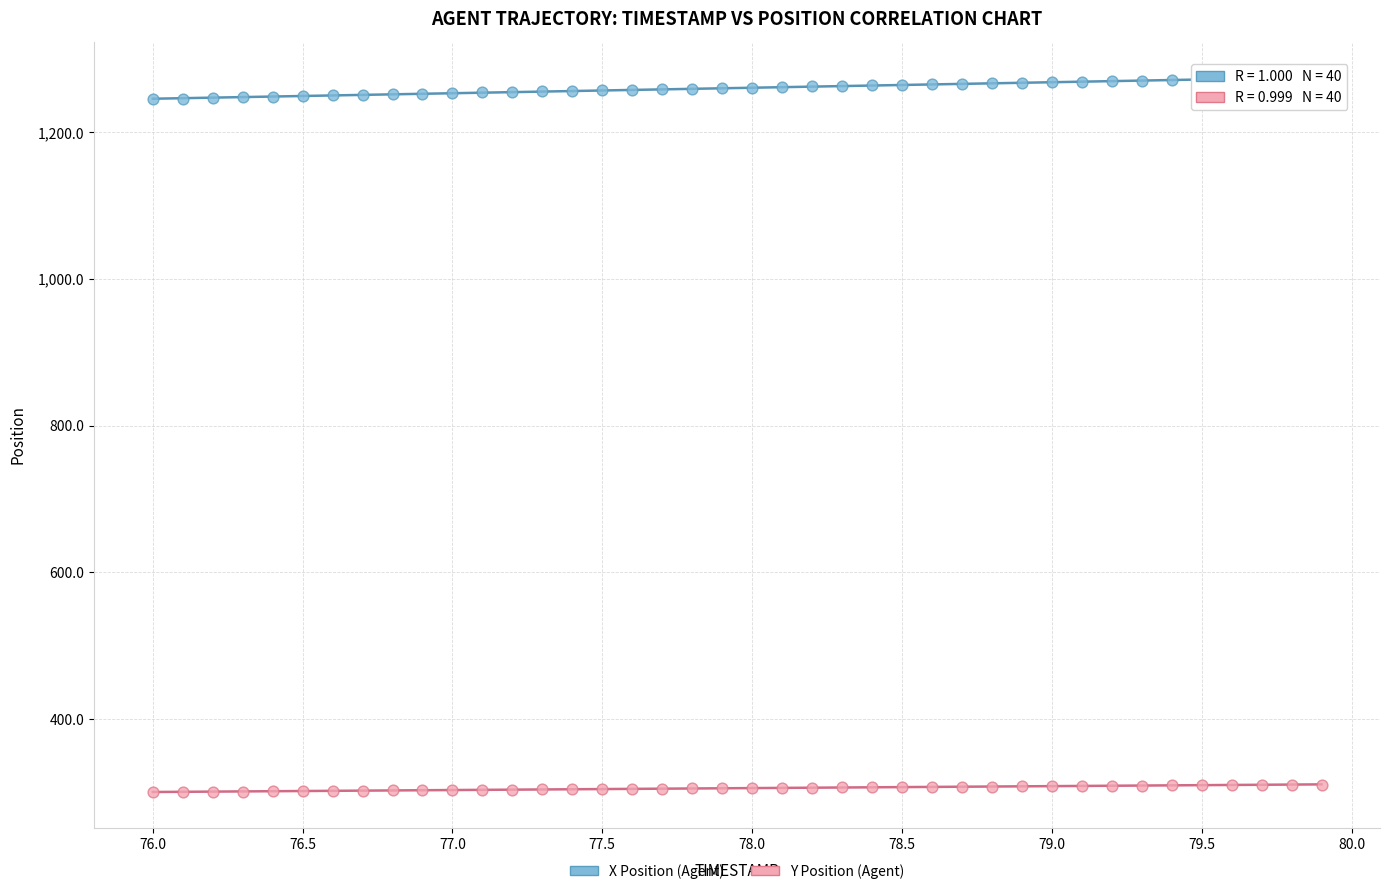

Which series contains the highest Y value?

X Position (Agent)